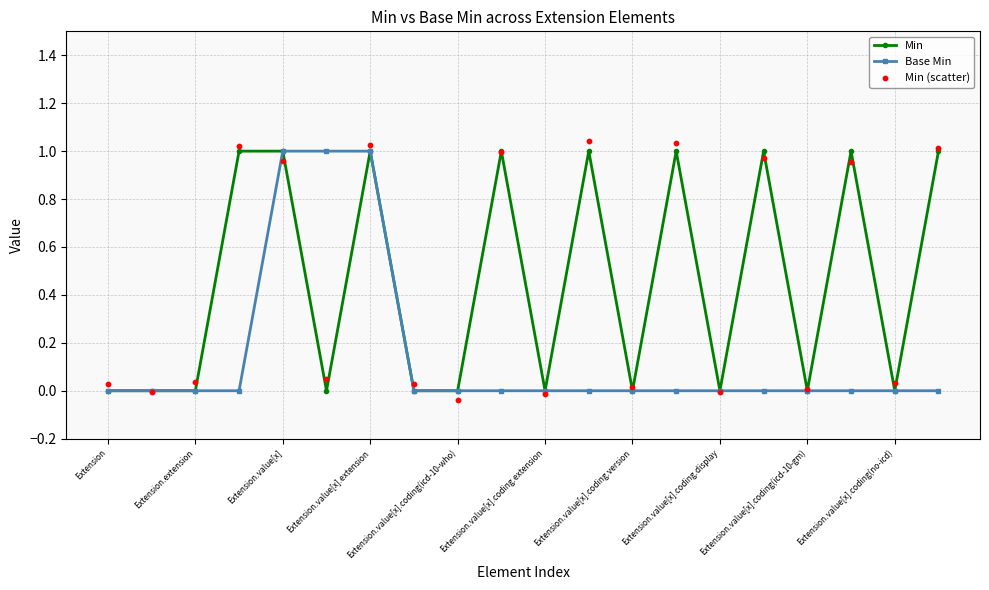

The Base Min series shows 0 at Extension.value[x].coding.version. True or false?

True